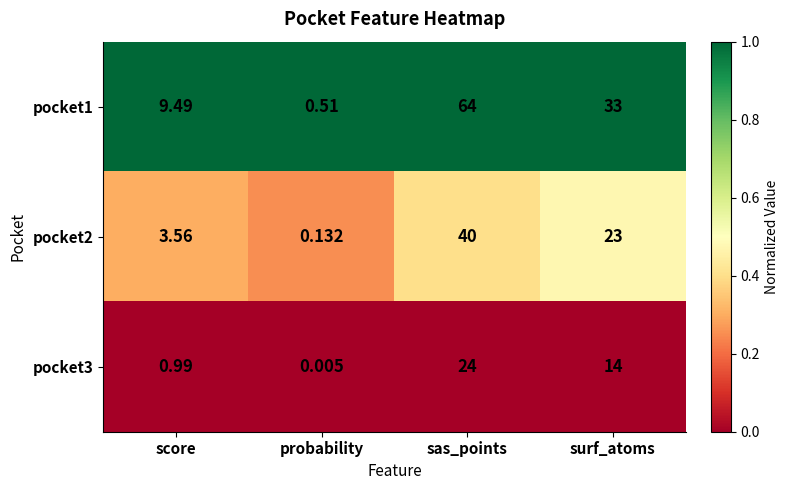

At how many categories does at least one series exceed 0?

4